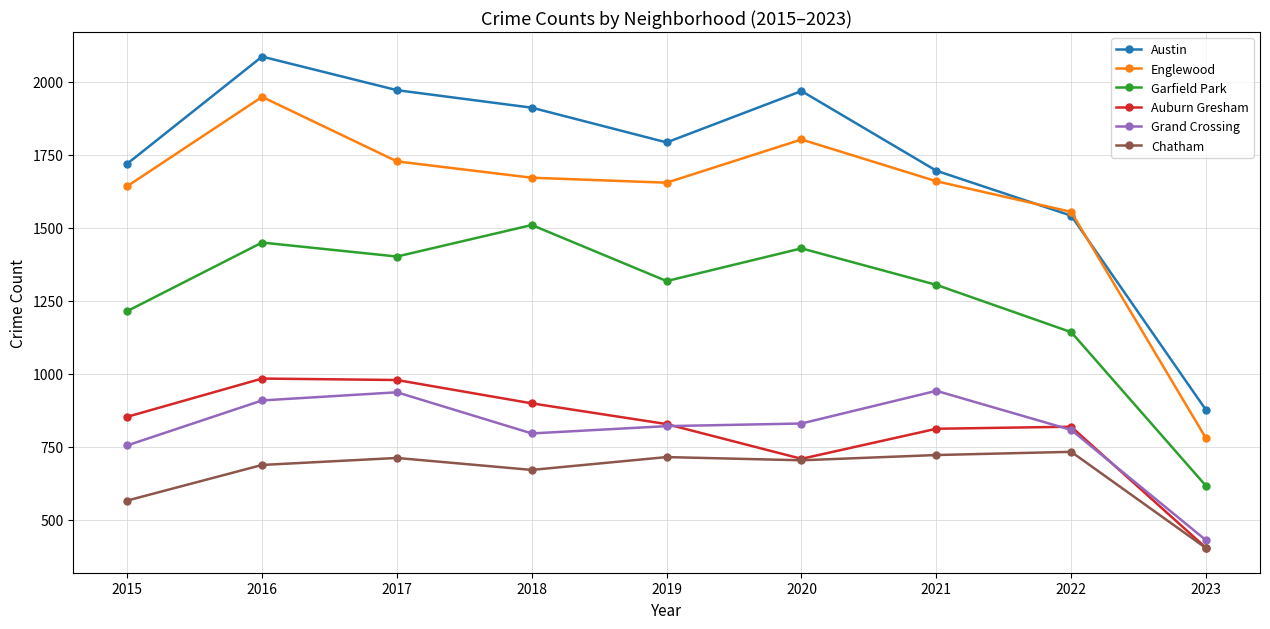

In Englewood, how many points are lower than both neighbors (excluding endpoints)?

1